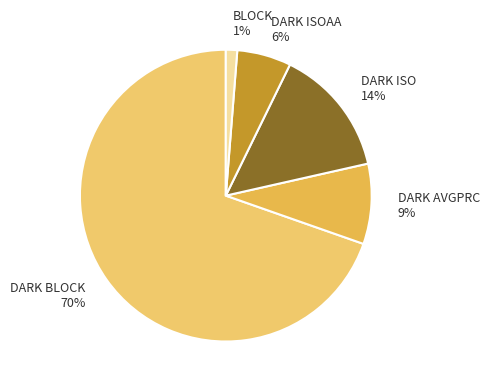

Rank the categories by value from lowest to highest.

BLOCK, DARK ISOAA, DARK AVGPRC, DARK ISO, DARK BLOCK